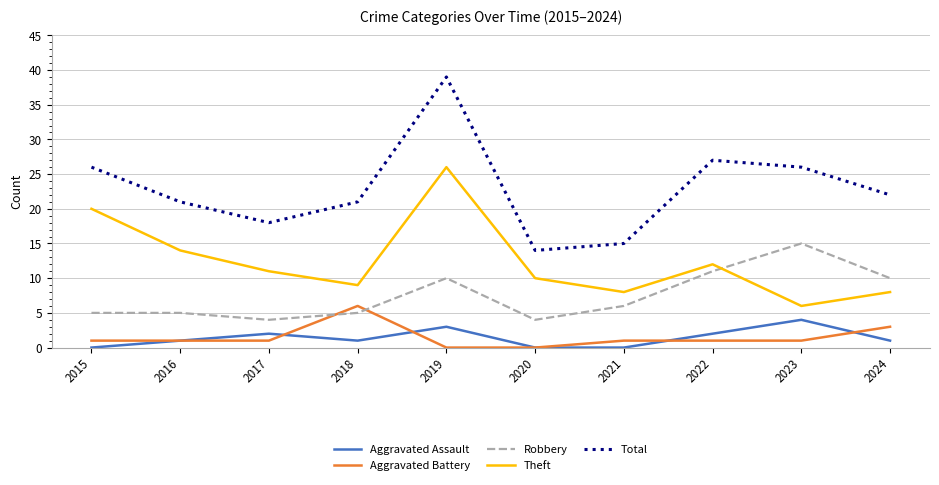

Which series has the largest total across all categories?

Total